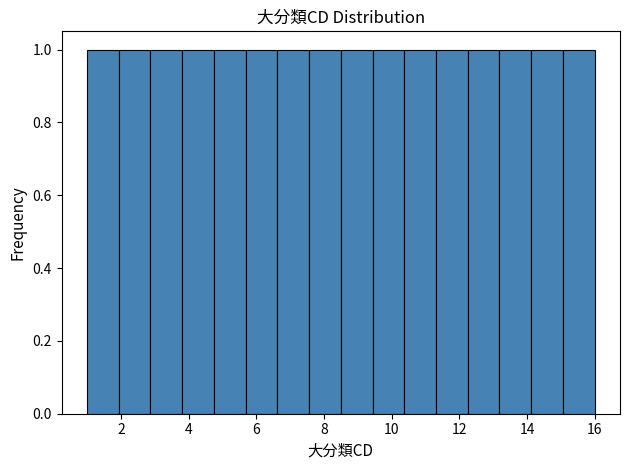

What is the height of the bar covering 2.8 to 3.8 on the x-axis? Neither the bar edges nor the heights are printed on the chart, so give them approximately, as read against the axes.

1